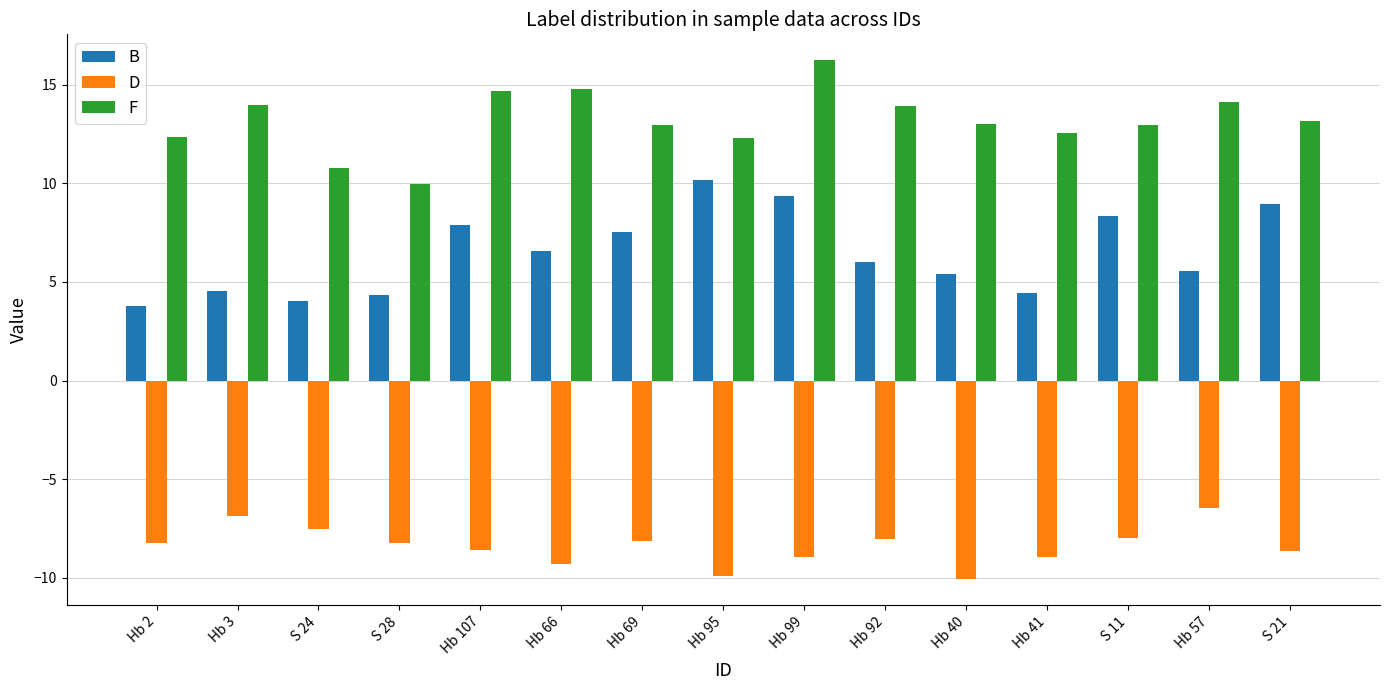

List the series in order of their peak value, lowest first.

D, B, F